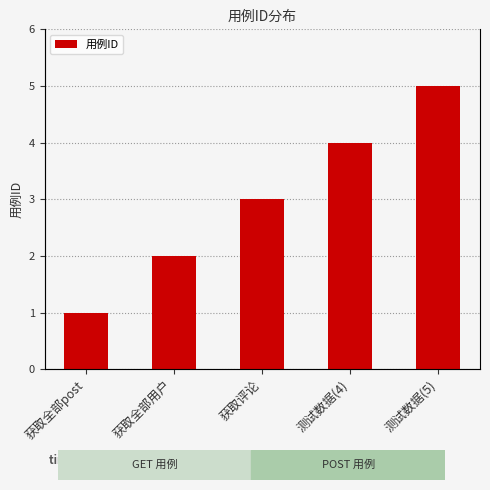

At which label is the value closest to 3?

获取评论